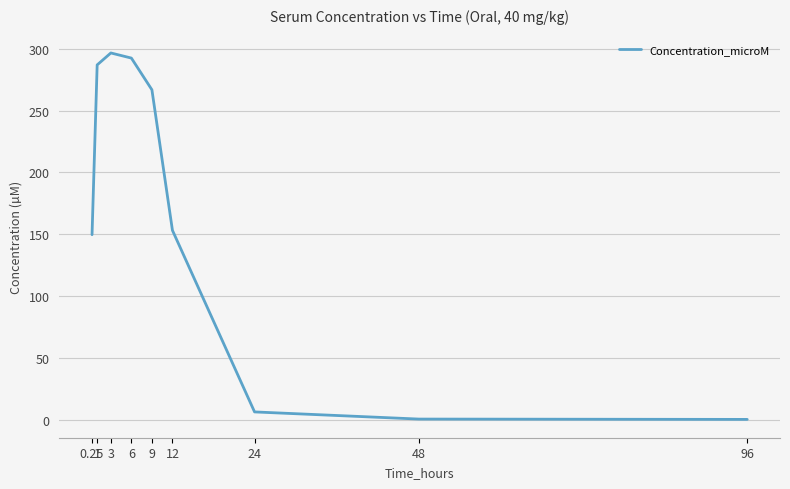

What is the sum of the values at 24 and 3?

302.9